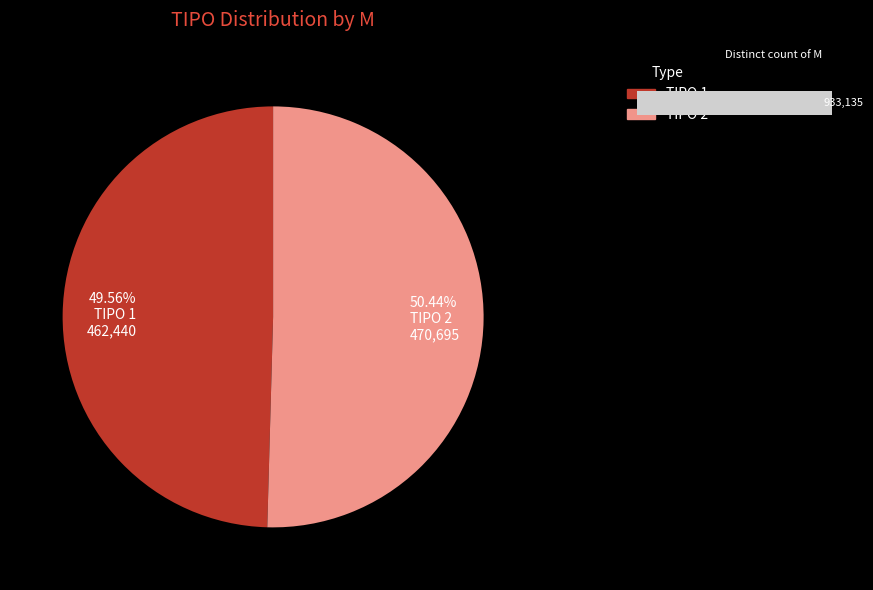

What is the change in value from 1 to 2?

+8254.6